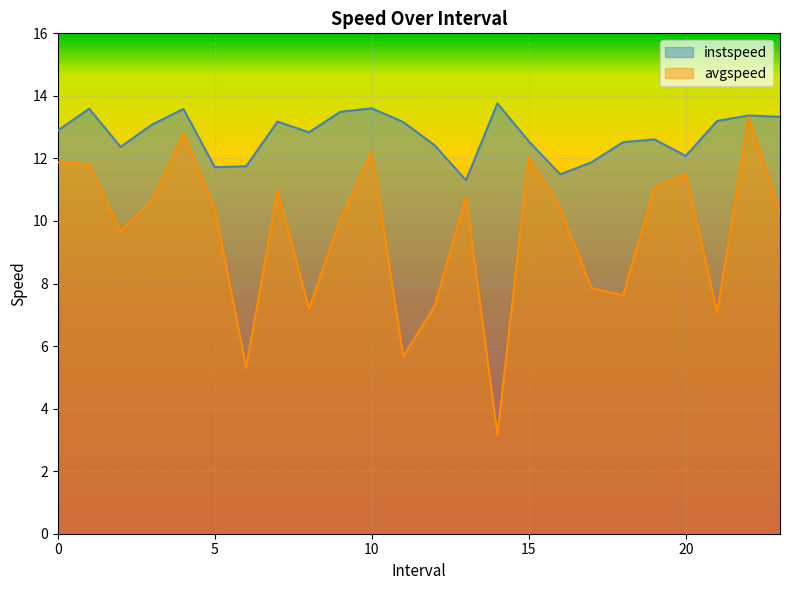

Reading left to right, transcribe all the data shown in this chart.

instspeed: 0.0=12.9	1.0=13.6	2.0=12.4	3.0=13.1	4.0=13.6	5.0=11.7	6.0=11.7	7.0=13.2	8.0=12.8	9.0=13.5	10.0=13.6	11.0=13.2	12.0=12.4	13.0=11.3	14.0=13.8	15.0=12.5	16.0=11.5	17.0=11.9	18.0=12.5	19.0=12.6	20.0=12.1	21.0=13.2	22.0=13.4	23.0=13.3
avgspeed: 0.0=11.9	1.0=11.8	2.0=9.7	3.0=10.6	4.0=12.8	5.0=10.4	6.0=5.3	7.0=11.0	8.0=7.2	9.0=10.1	10.0=12.2	11.0=5.7	12.0=7.3	13.0=10.8	14.0=3.2	15.0=12.0	16.0=10.4	17.0=7.9	18.0=7.6	19.0=11.1	20.0=11.5	21.0=7.1	22.0=13.3	23.0=10.3